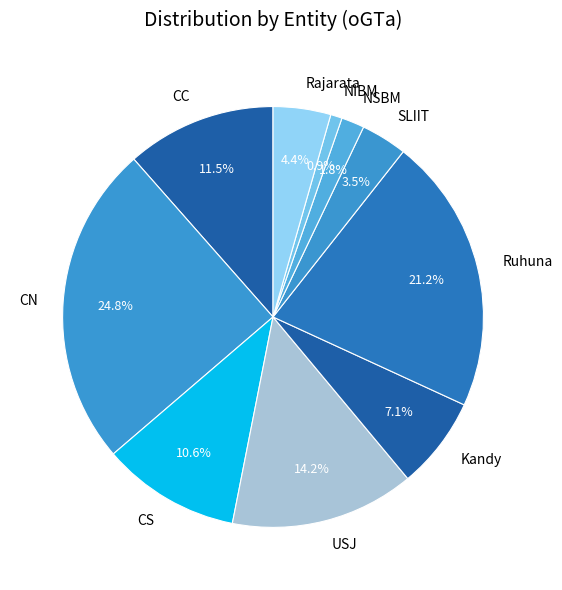

To the nearest percent, what is the combined percentage of CS and NSBM?

12%